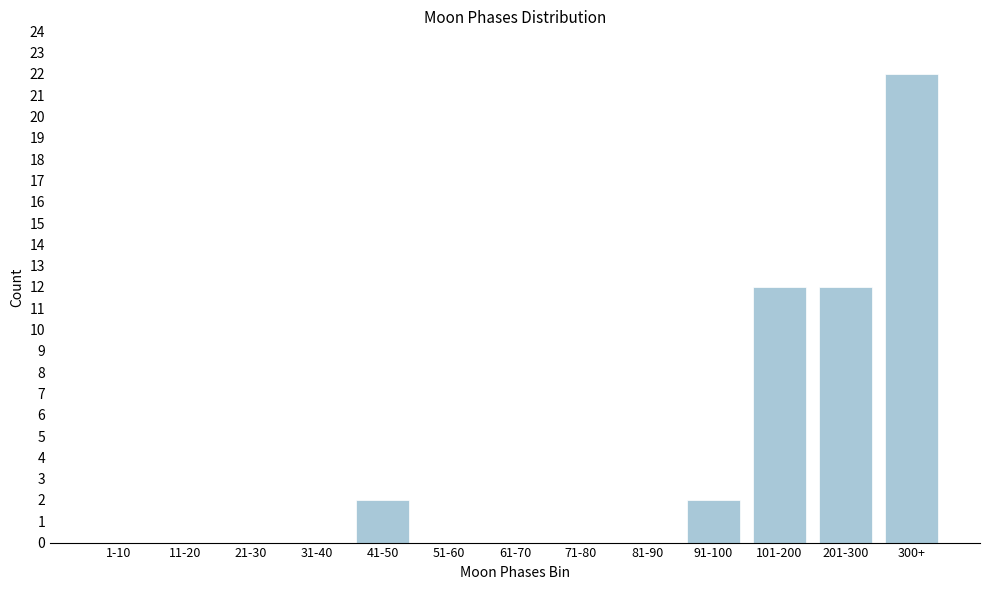

Reading left to right, list all the values displayed in this chart.

1-10=0	11-20=0	21-30=0	31-40=0	41-50=2	51-60=0	61-70=0	71-80=0	81-90=0	91-100=2	101-200=12	201-300=12	300+=22